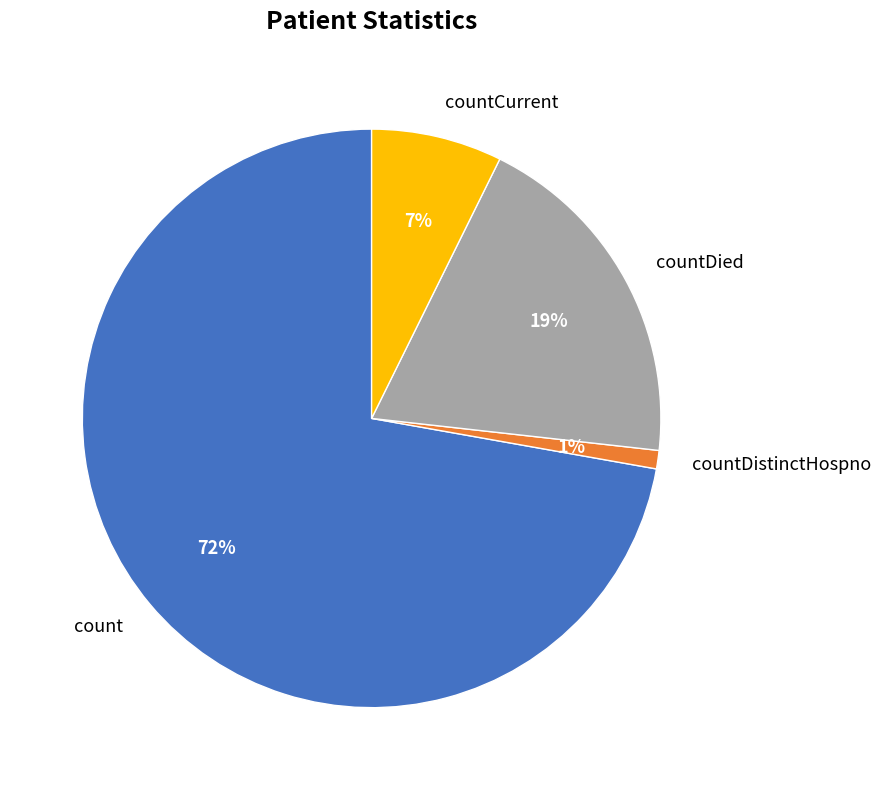

Between count and countDistinctHospno, which is larger?

count